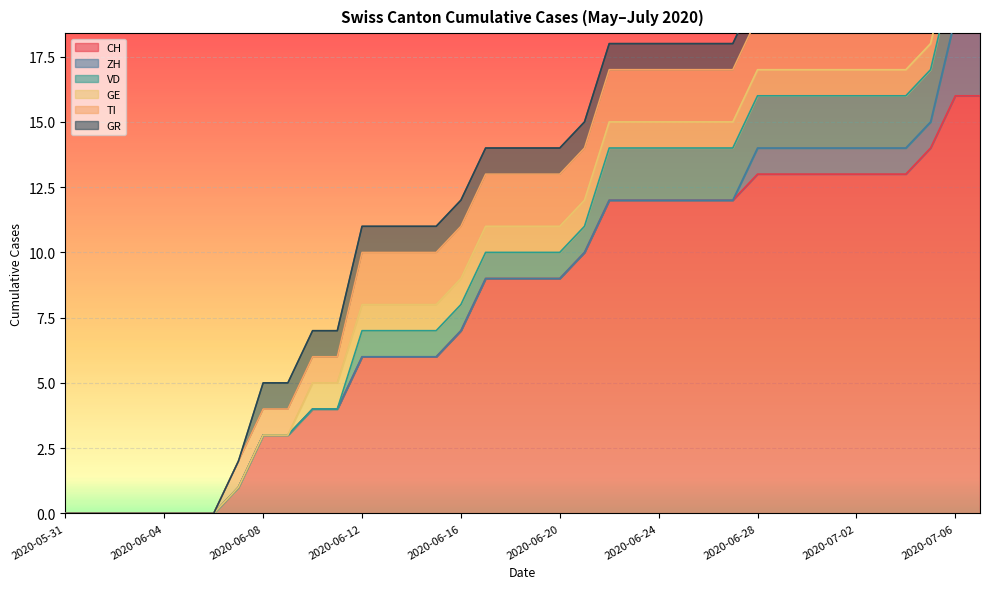

True or false: GR and GE intersect in this chart.

False